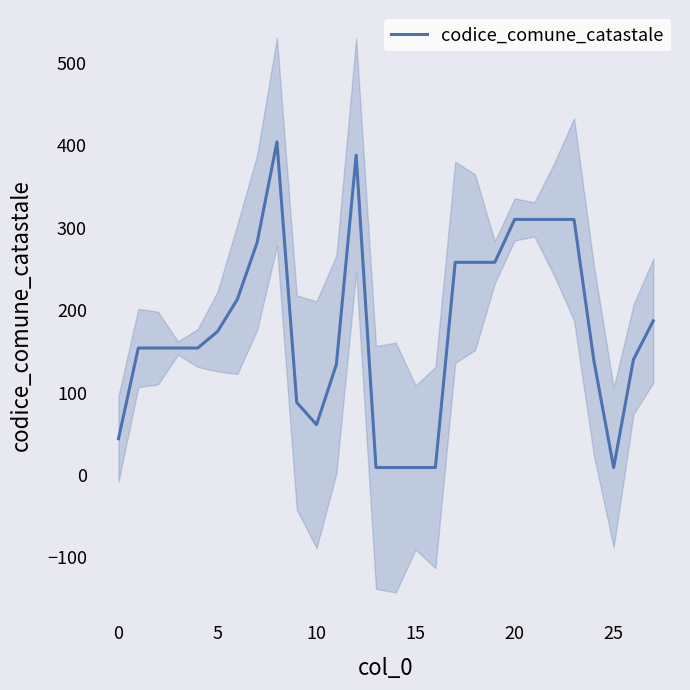

How many lines are shown in the chart?

1